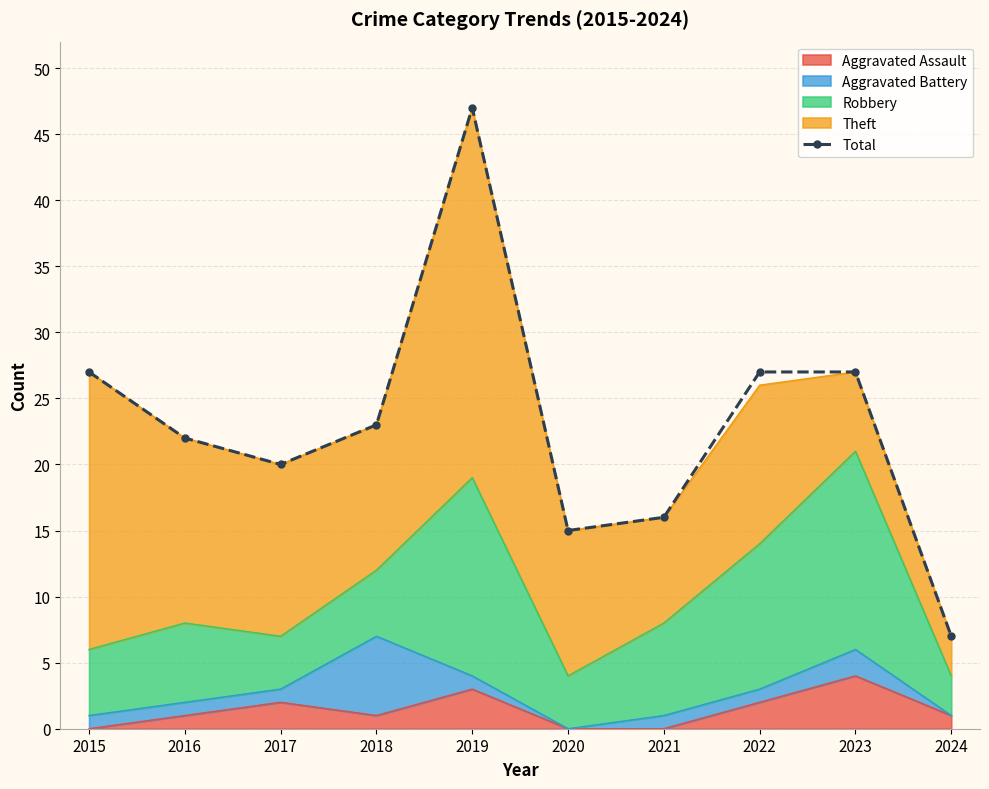

Count the number of values greater than 23.

4